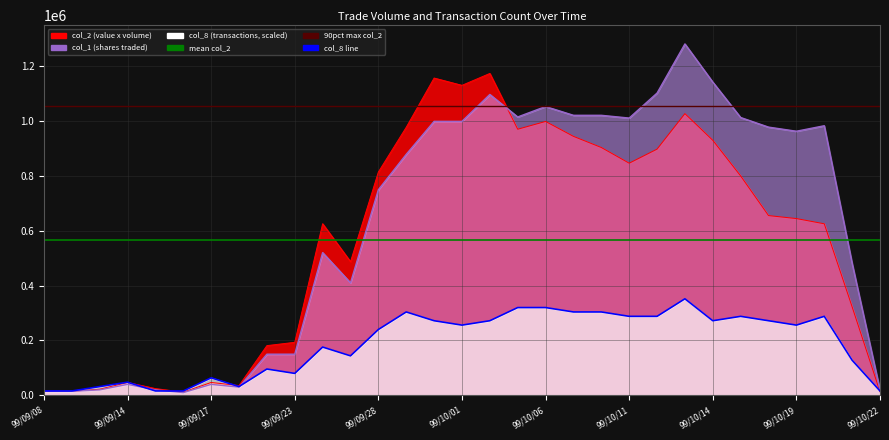

Is it true that mean col_2 equals 565141.0 at 99/09/08?

True